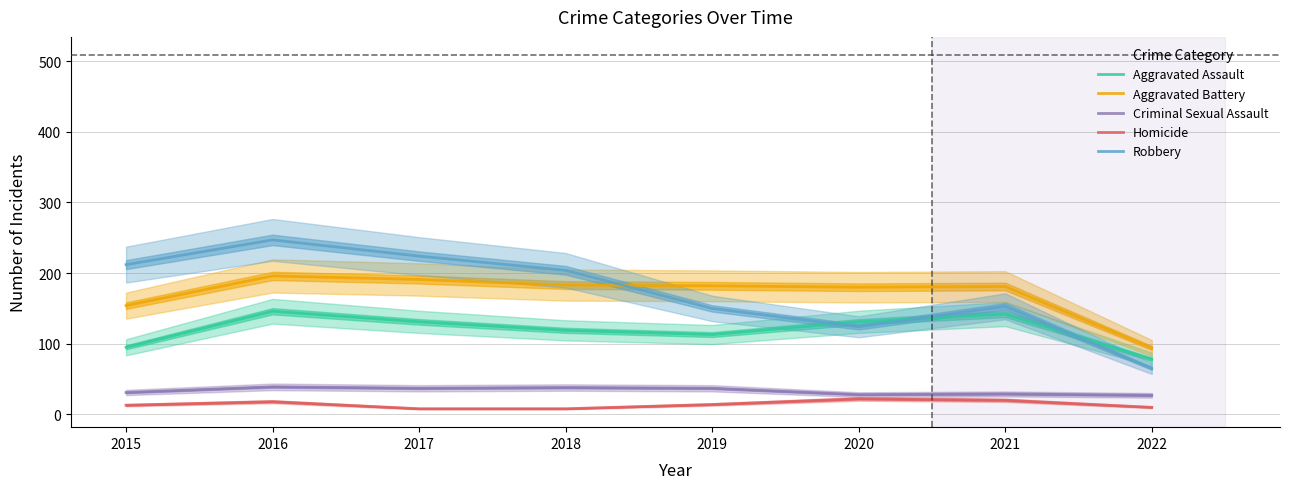

What is the difference between the second highest and second lowest values in the Aggravated Battery series?

37